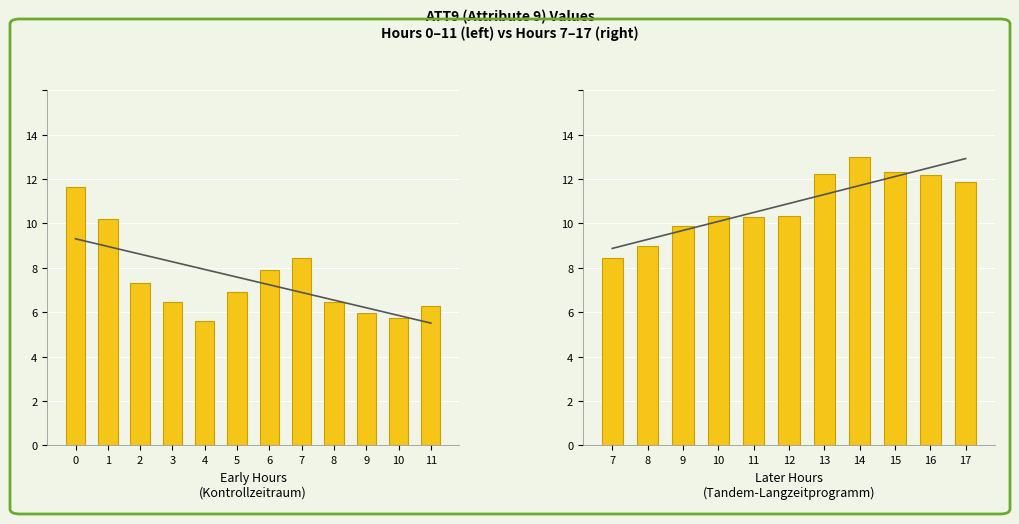

Which has a higher value, 17 or 8?

17